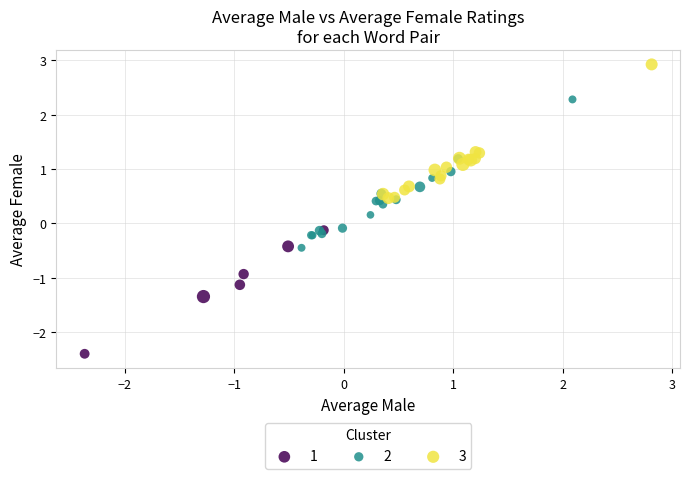

What are all the series names shown in the legend?

1, 2, 3